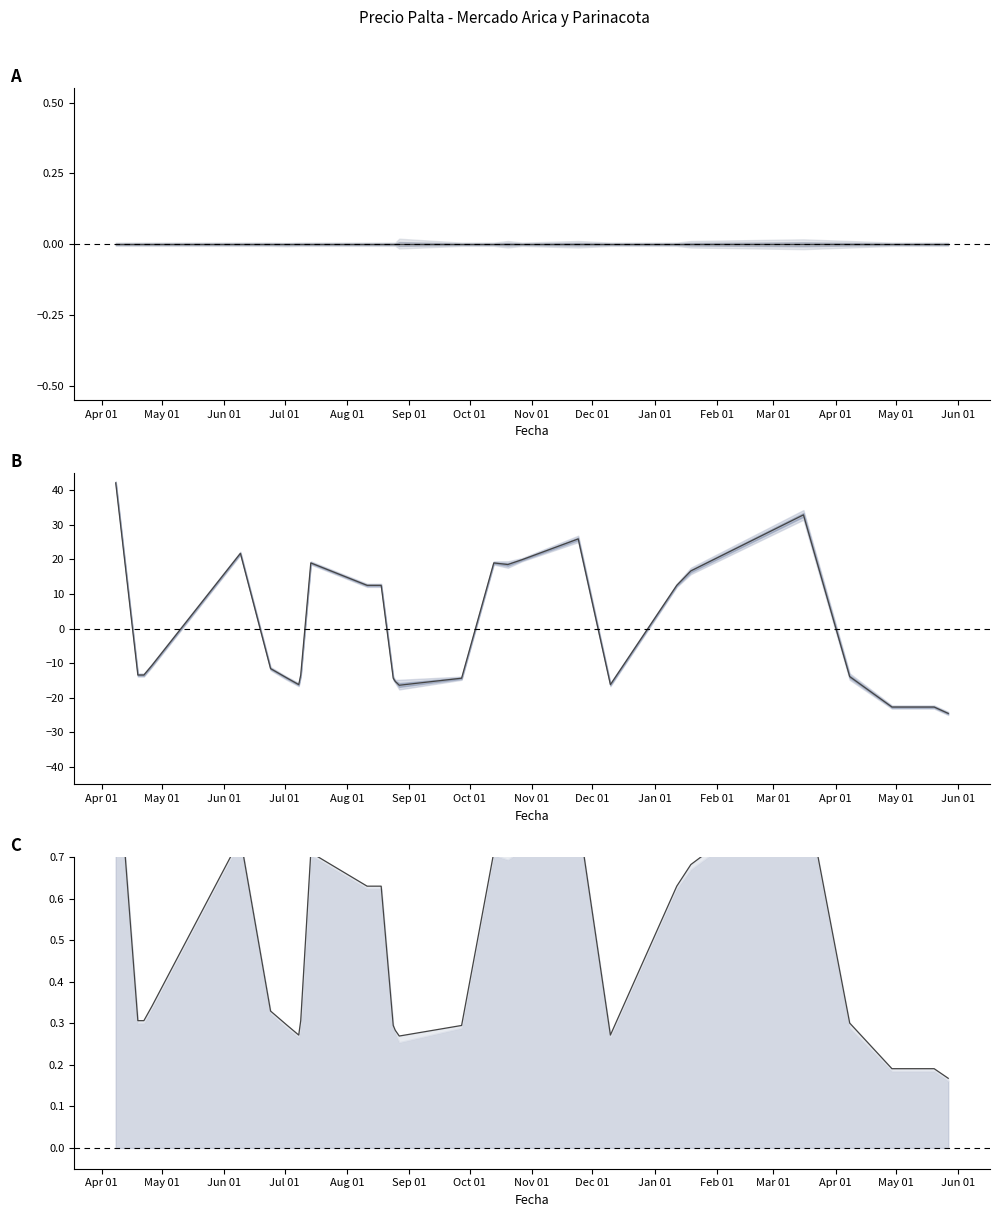

Reading left to right, extract all data points from this chart.

Precio promedio ponderado: 42.1	-13.4	-13.4	-10.6	21.7	-11.6	-14.2	-16.2	-13.4	19.0	12.5	12.5	-14.3	-15.3	-16.4	-14.3	19.0	18.5	19.9	25.9	-16.2	12.5	16.7	32.8	-13.9	-22.7	-22.7	-24.5
Precio promedio ponderado (línea): 1.0	0.3	0.3	0.3	0.7	0.3	0.3	0.3	0.3	0.7	0.6	0.6	0.3	0.3	0.3	0.3	0.7	0.7	0.7	0.8	0.3	0.6	0.7	0.9	0.3	0.2	0.2	0.2